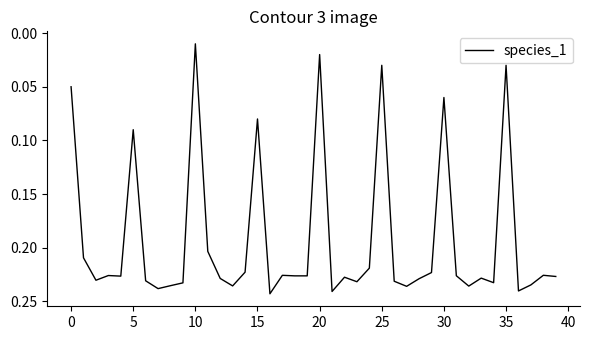

What is the label of the 11th point from the right?

29